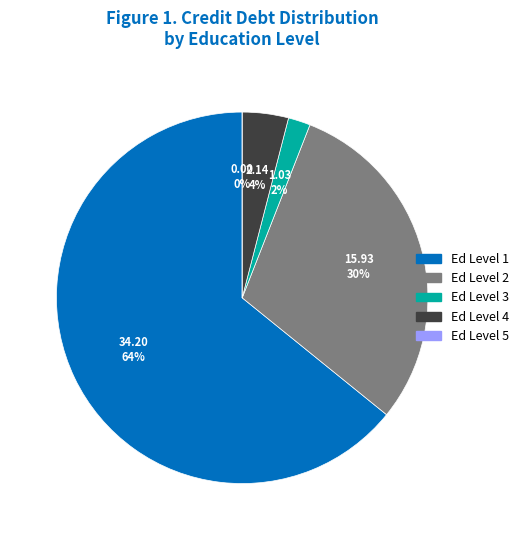

The 2 slice represents 6% of the pie. True or false?

False